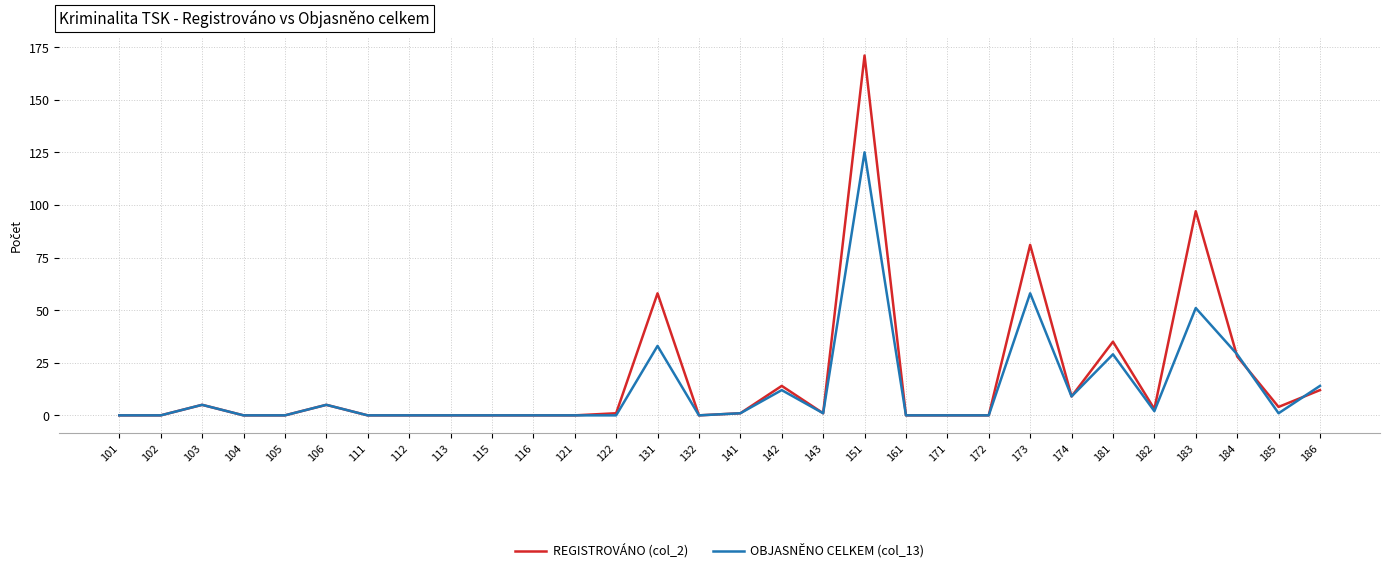

Between 104 and 181, which series saw the biggest shift?

REGISTROVÁNO (col_2)